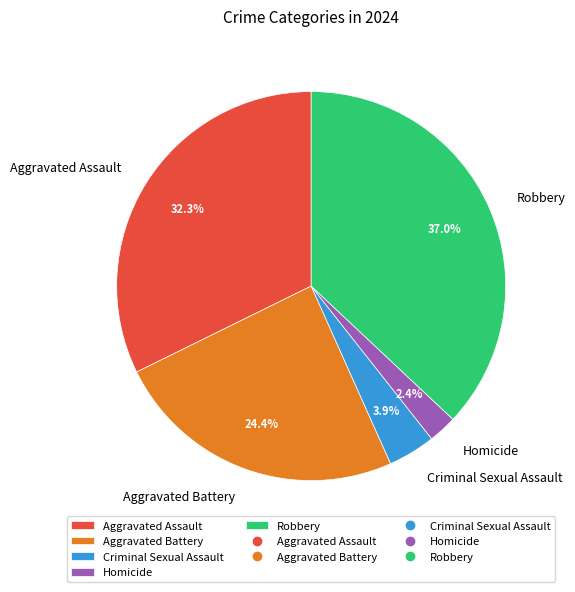

Rank the categories by value from highest to lowest.

Robbery, Aggravated Assault, Aggravated Battery, Criminal Sexual Assault, Homicide